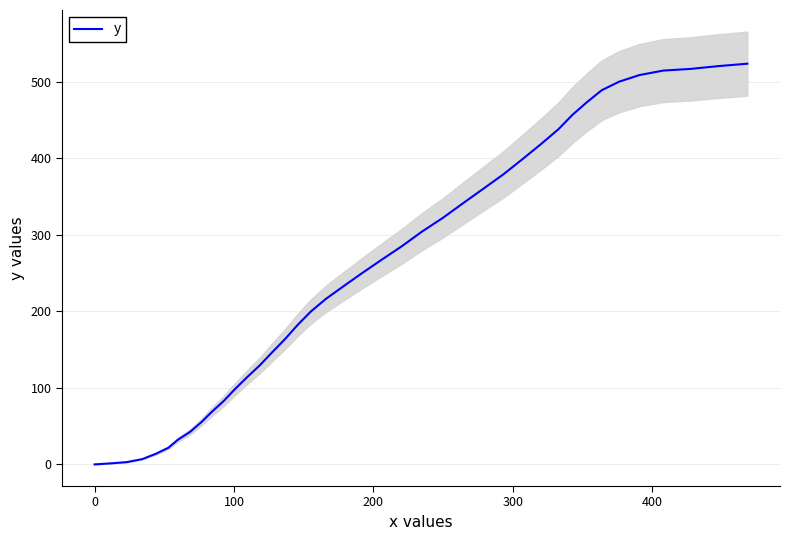

What is the highest value of the y series?

523.6